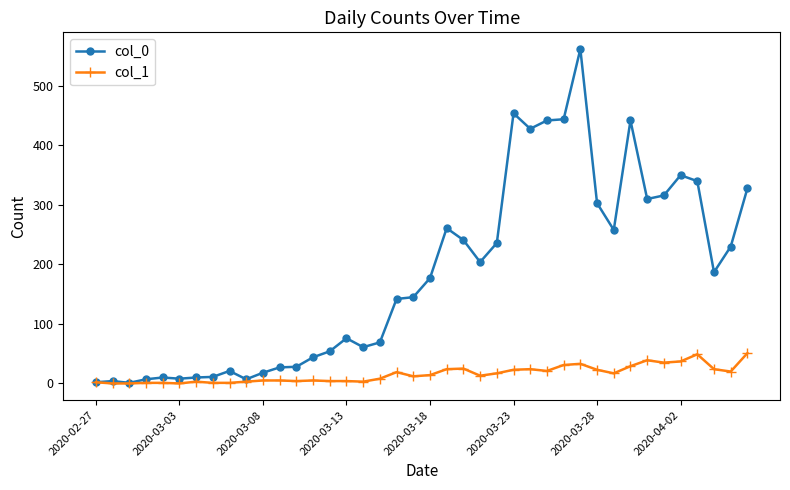

Is this an area chart (filled region under the line)?

No